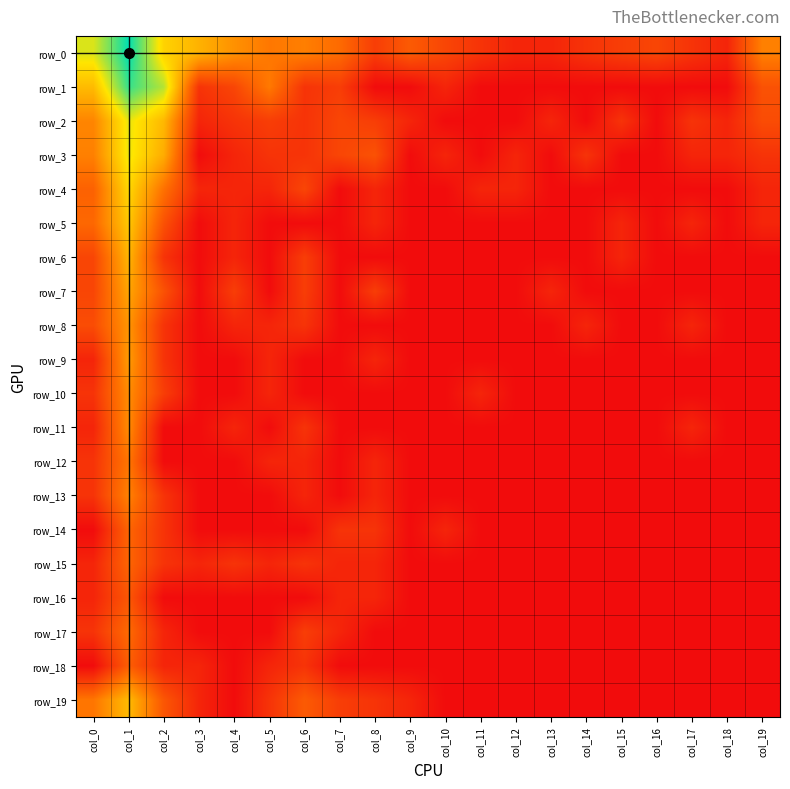

The row_4 series shows 0.0 at col_9. True or false?

True